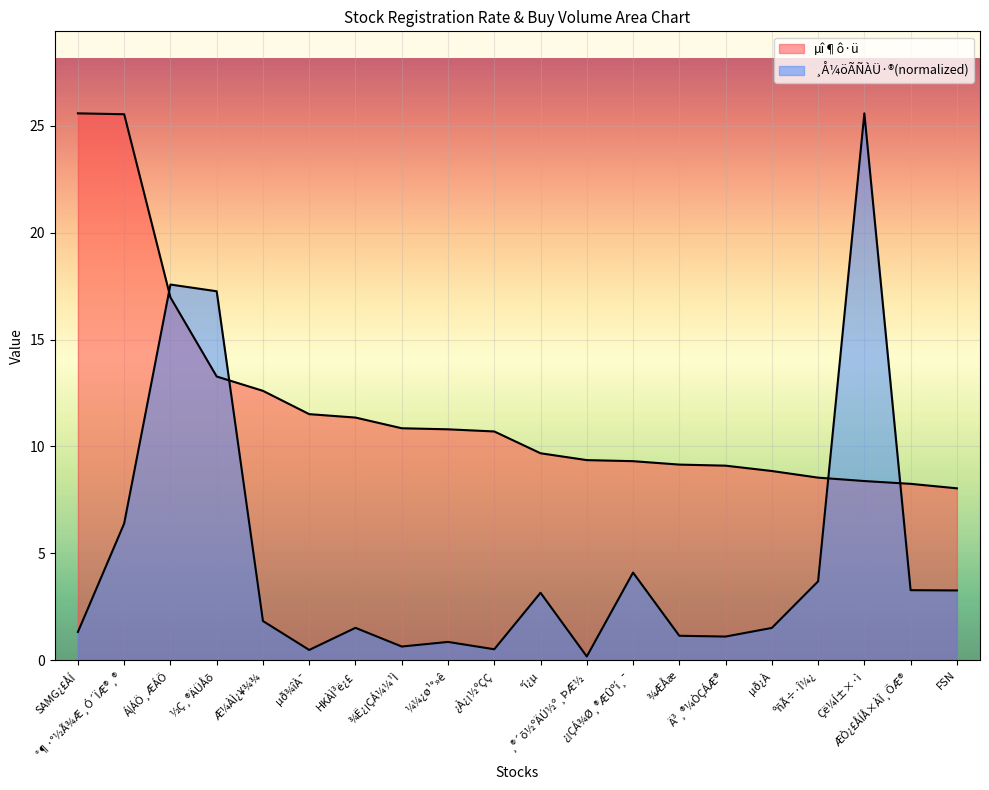

Rank the series by their average value, from highest to lowest.

µî¶ô·ü, ¸Å¼öÃÑÀÜ·®